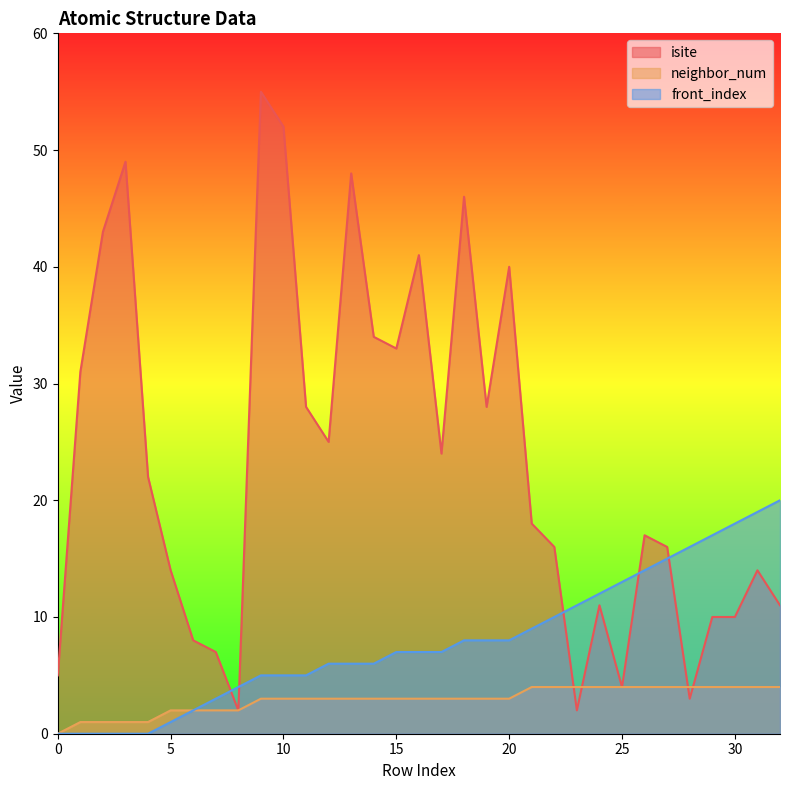

What is the sum of the front_index values at 26 and 12?

20